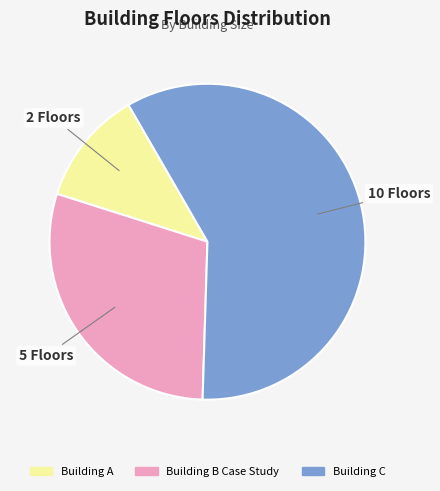

Rank the categories by value from lowest to highest.

Building A, Building B Case Study, Building C